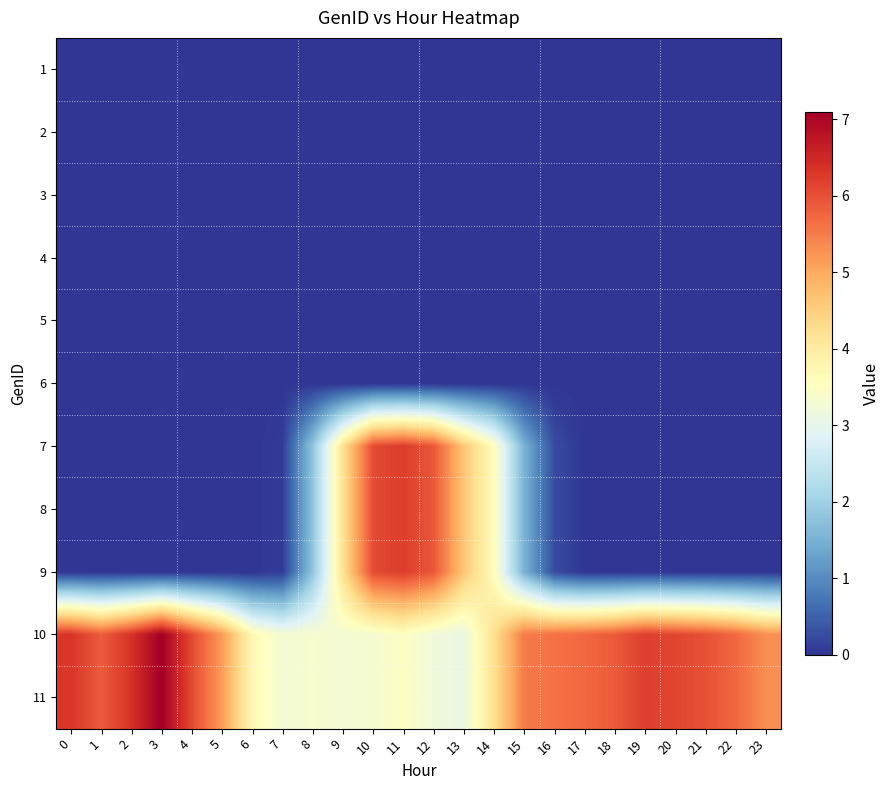

How many series are shown in this chart?

11